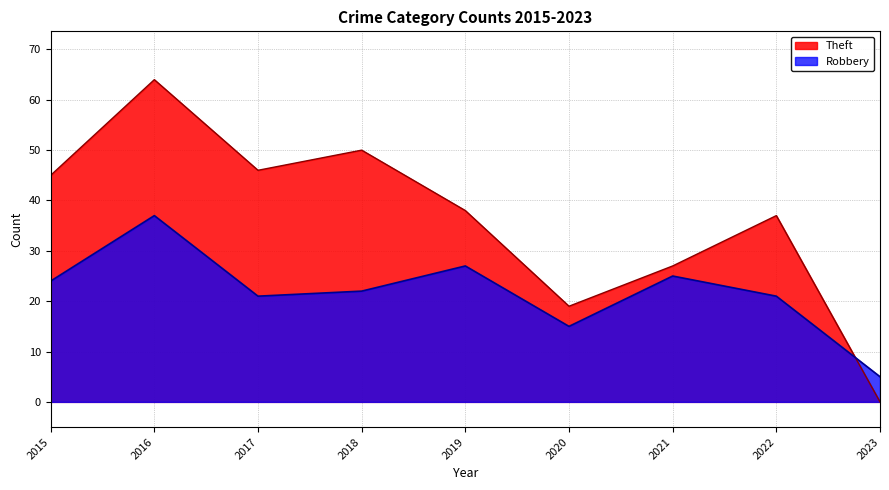

Where is the first local minimum for Theft?

2017